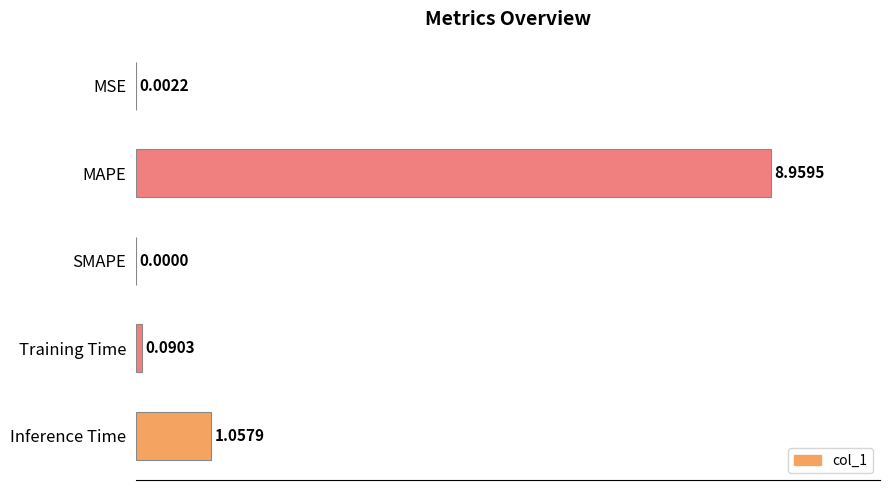

Where is the data nearest to the value 4?

Inference Time